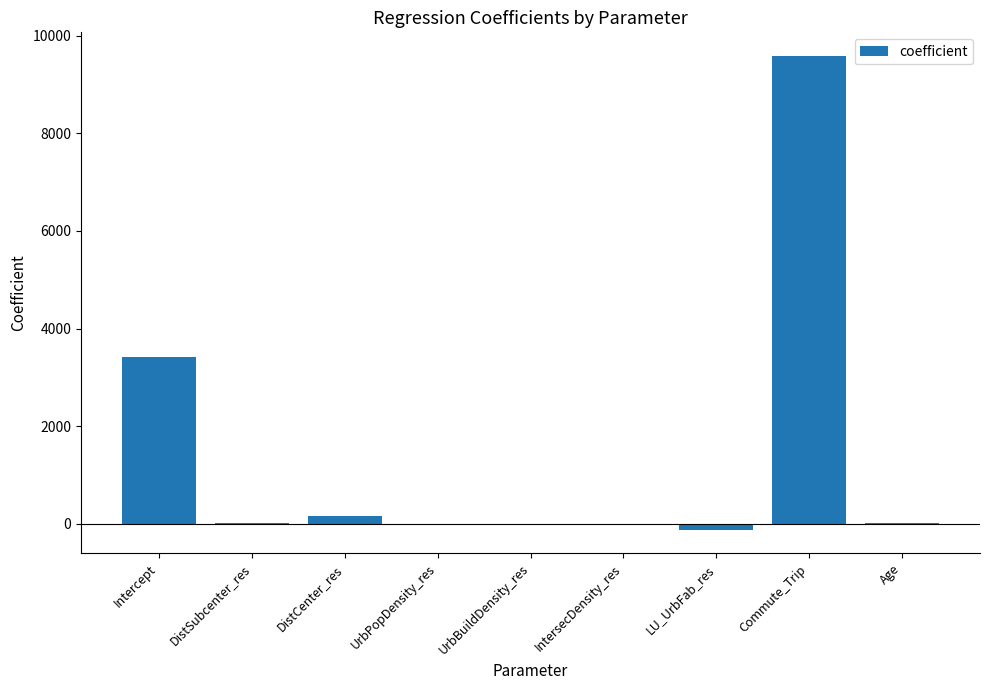

Which category has the highest value across all series?

Commute_Trip